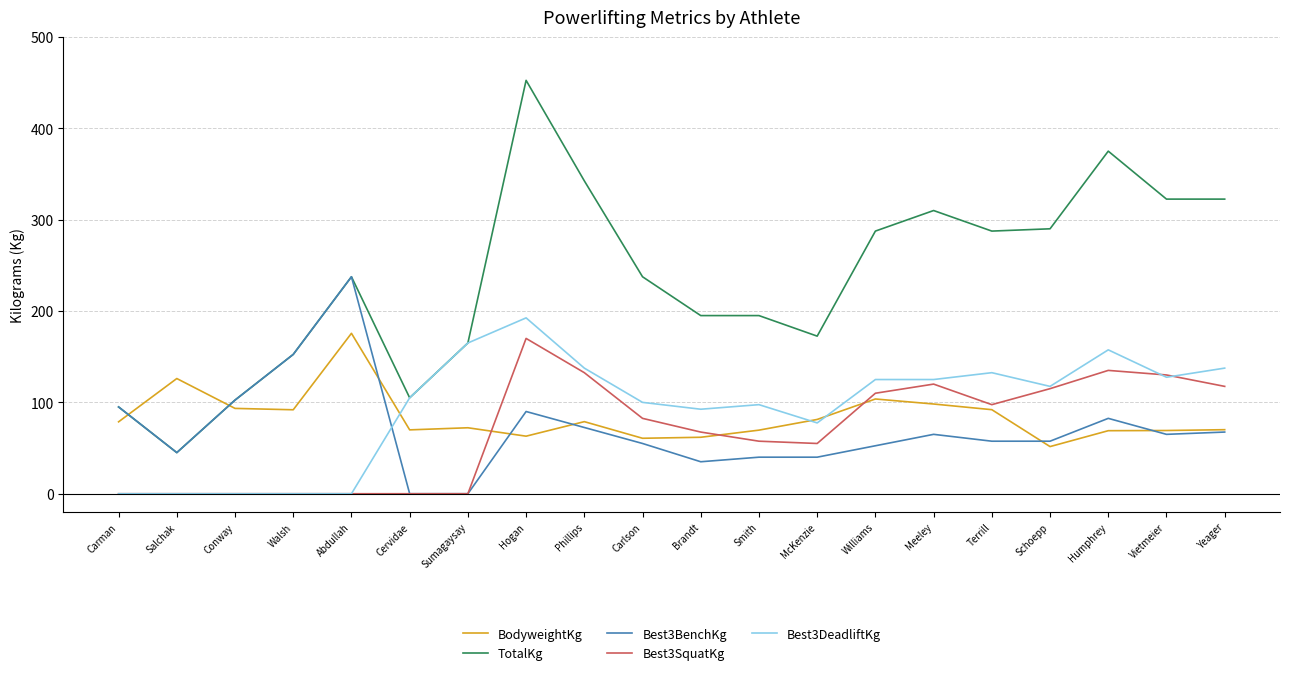

Which series has the largest range (max minus min)?

TotalKg